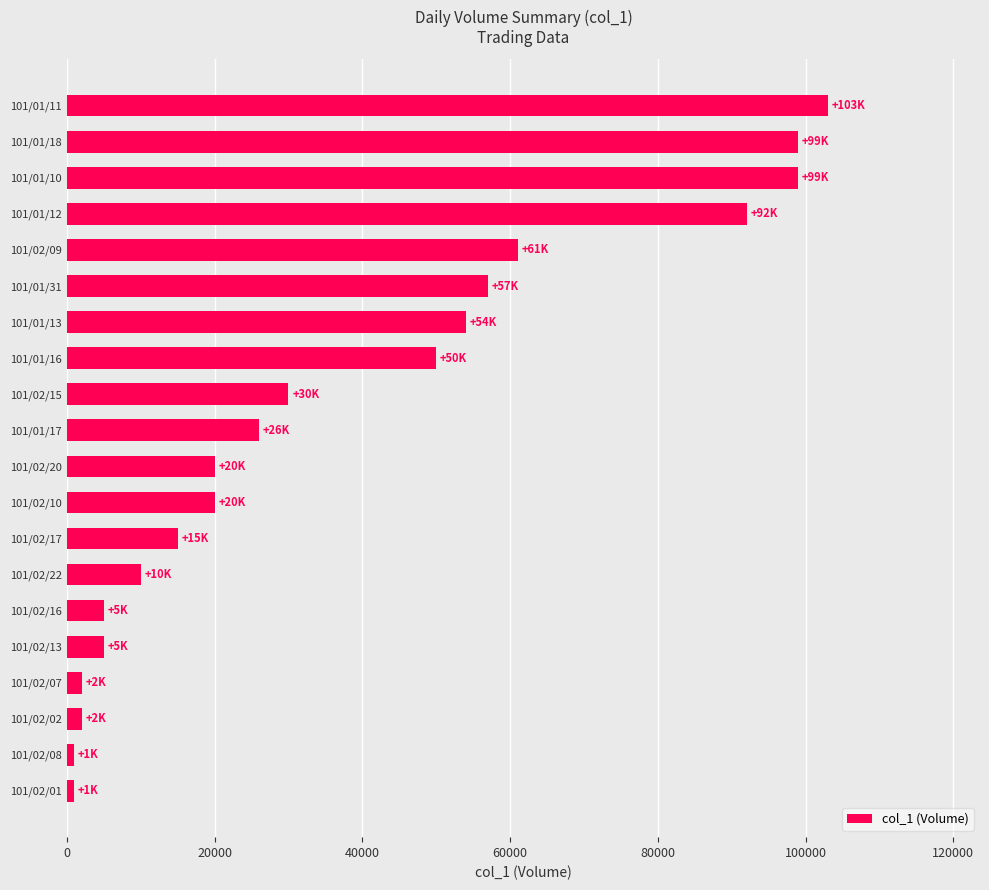

Reading bottom to top, extract all data points from this chart.

1000	1000	2000	2000	5000	5000	10000	15000	20000	20000	26000	30000	50000	54000	57000	61000	92000	99000	99000	103000